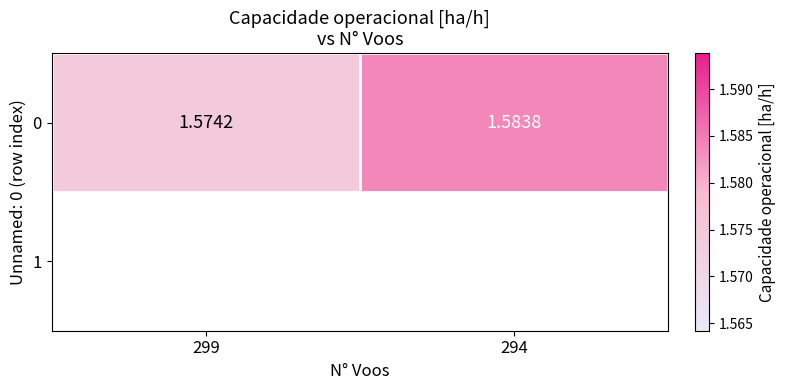

What is the average value?

1.6